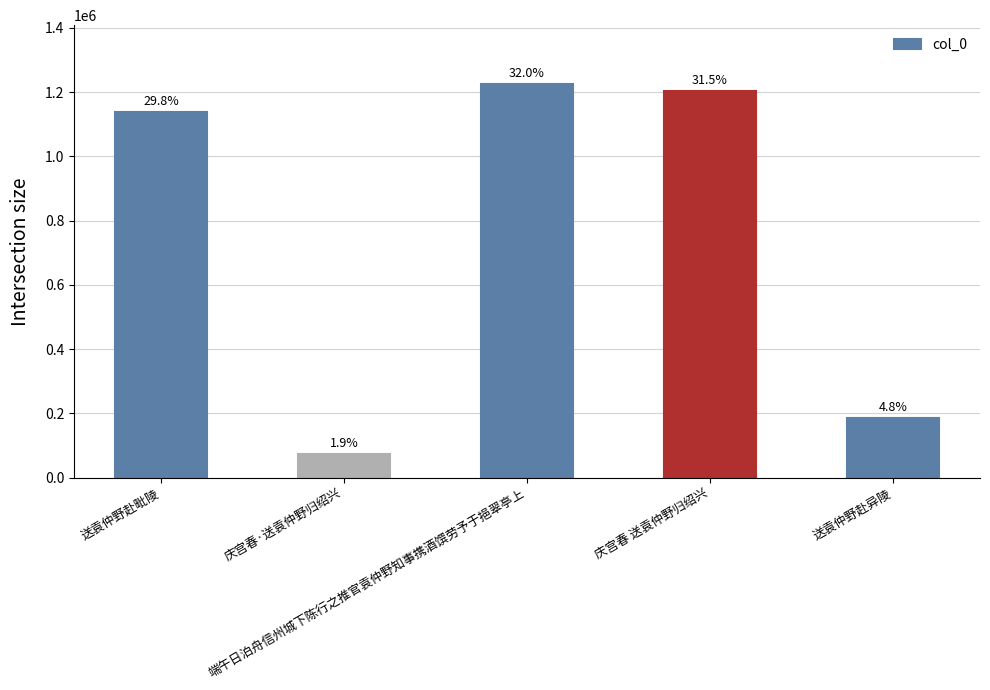

How many bars are there in total?

5